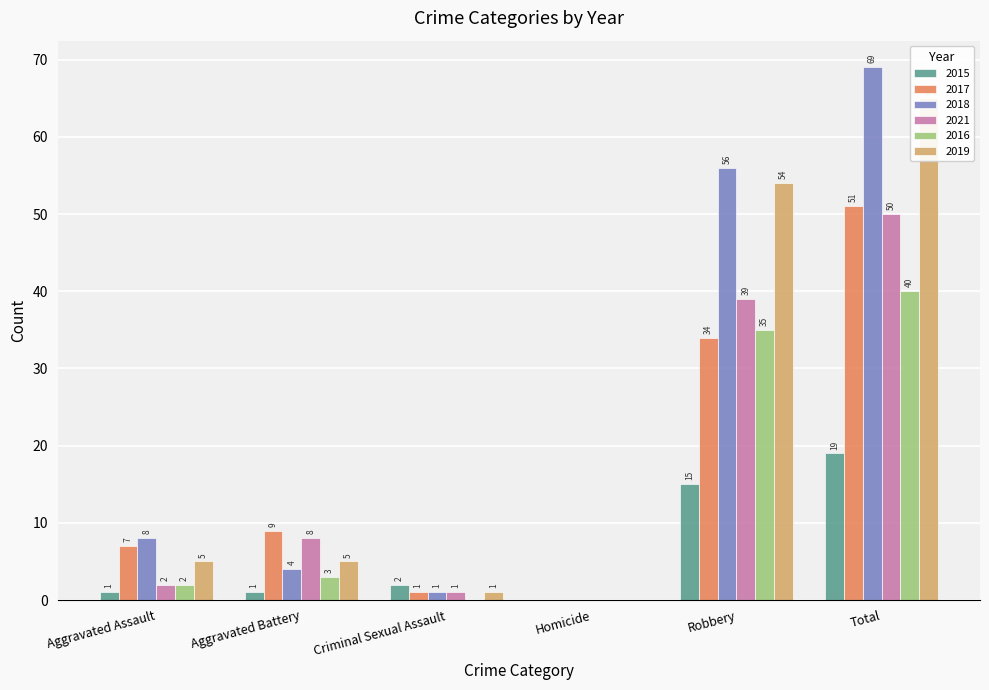

At how many categories does at least one series exceed 66?

1